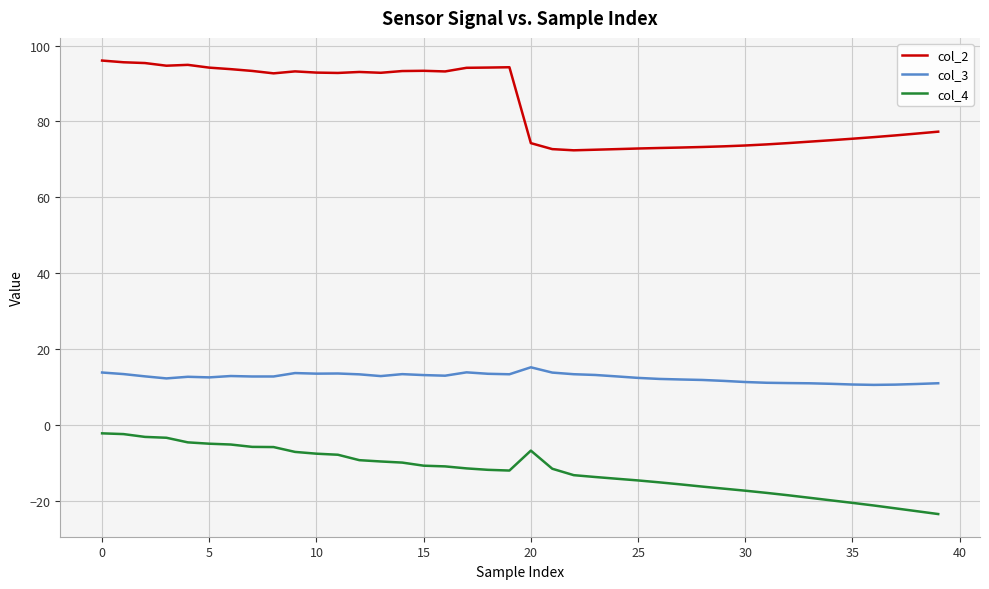

True or false: col_2 and col_4 cross at least once.

False